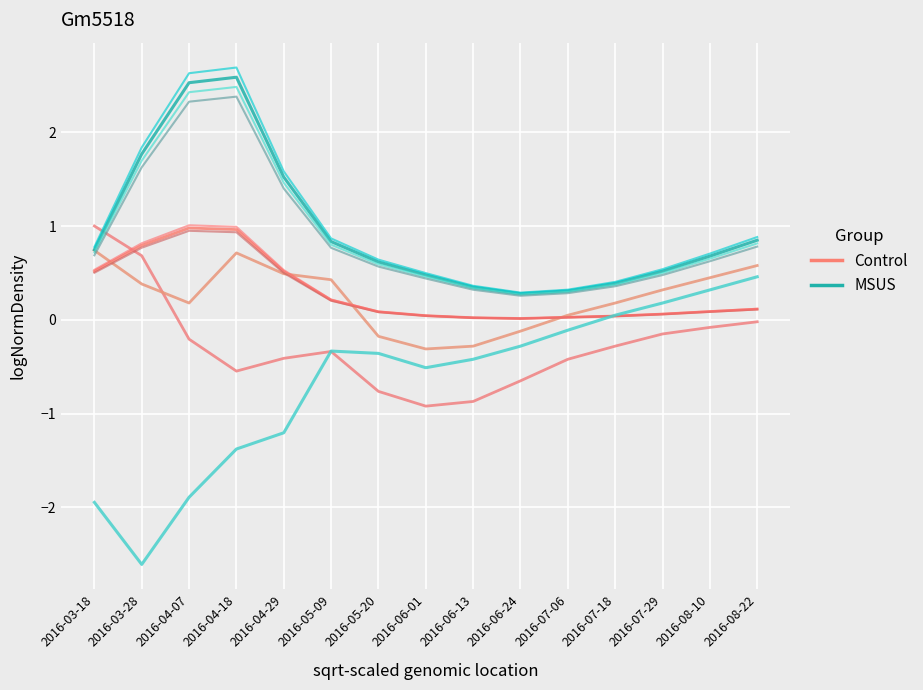

What is the greatest value displayed?

2.7